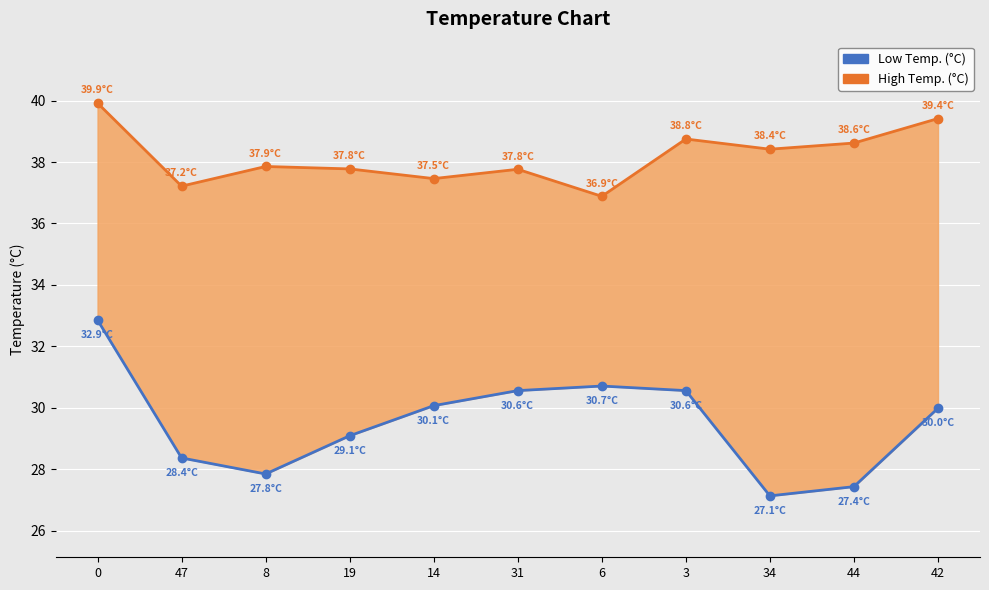

True or false: Low Temp. (°C) has a value of 35.4 at 34.

False